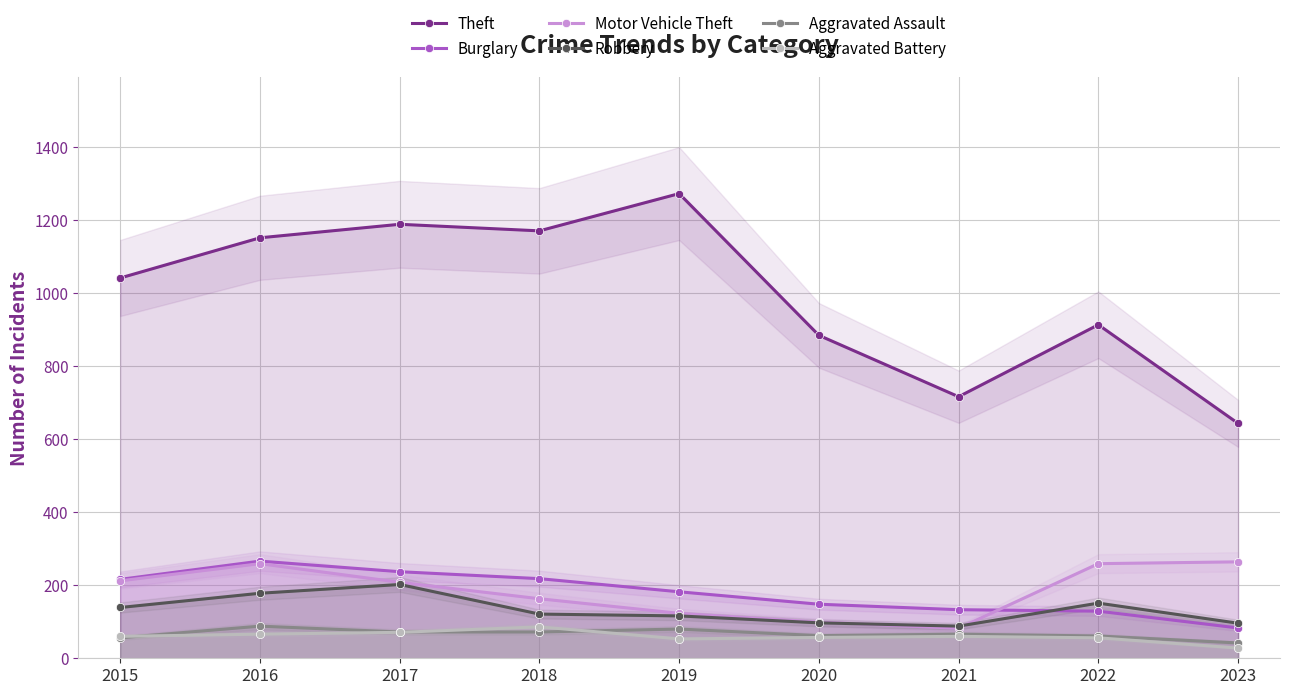

Reading left to right, transcribe all the data shown in this chart.

Theft: 1041	1151	1188	1170	1272	884	716	913	643
Burglary: 216	266	237	218	182	148	133	129	83
Motor Vehicle Theft: 212	259	208	163	123	99	82	259	264
Robbery: 139	178	202	121	116	97	88	151	96
Aggravated Assault: 56	88	72	72	80	62	66	61	42
Aggravated Battery: 60	66	71	86	53	57	60	56	28